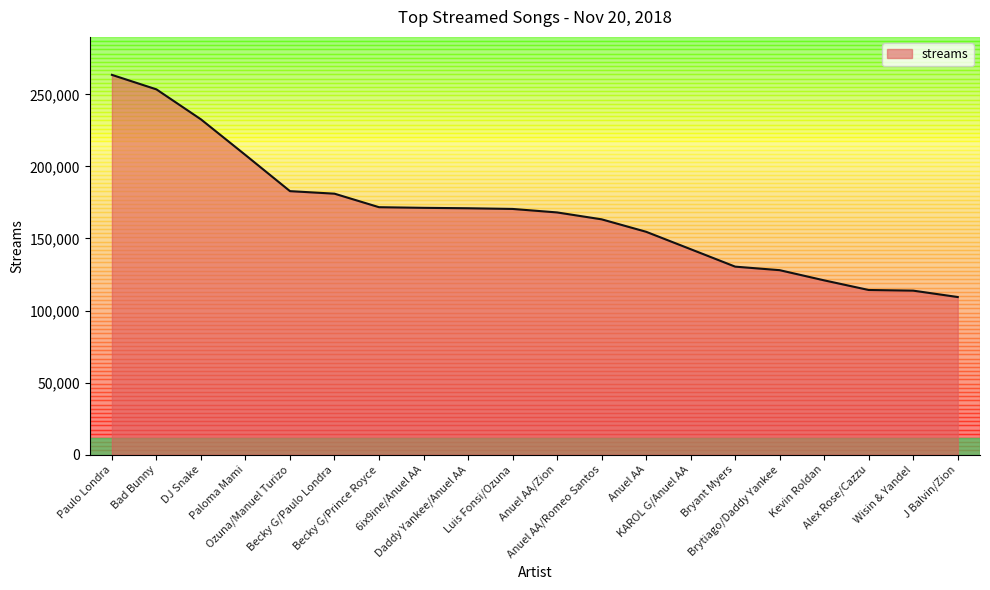

What is the difference between the maximum and minimum values?

154175